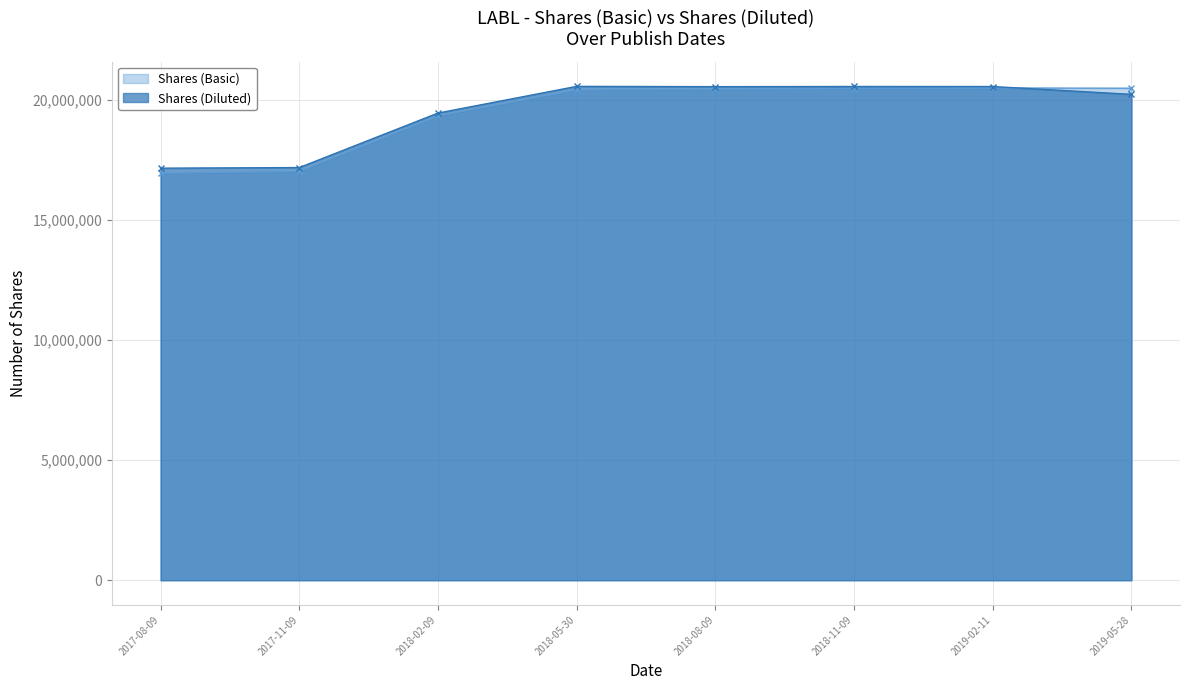

How many lines are shown in the chart?

2